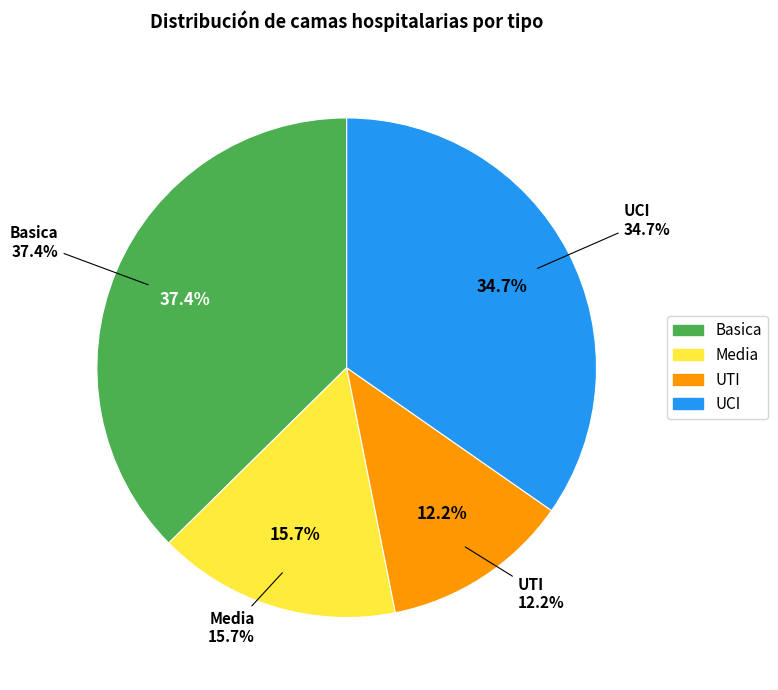

How many segments does this pie chart have?

4